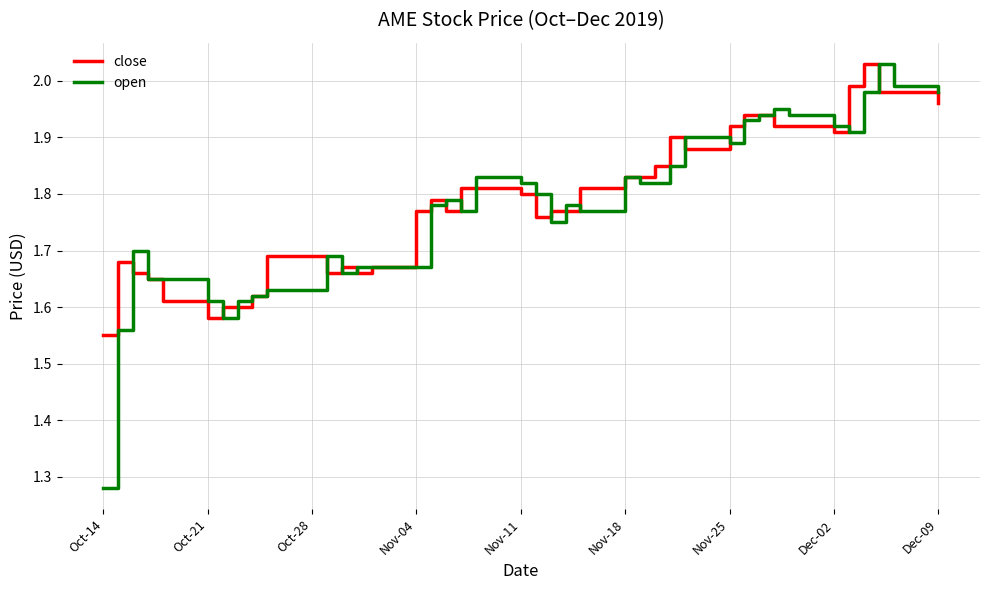

Reading right to left, list all the values displayed in this chart.

close: 2.0	2.0	2.0	2.0	2.0	1.9	1.9	1.9	1.9	1.9	1.9	1.9	1.9	1.9	1.8	1.8	1.8	1.8	1.8	1.8	1.8	1.8	1.8	1.8	1.8	1.8	1.7	1.7	1.7	1.7	1.7	1.6	1.6	1.6	1.6	1.6	1.6	1.7	1.7	1.6
open: 2.0	2.0	2.0	2.0	1.9	1.9	1.9	1.9	1.9	1.9	1.9	1.9	1.9	1.8	1.8	1.8	1.8	1.8	1.8	1.8	1.8	1.8	1.8	1.8	1.8	1.7	1.7	1.7	1.7	1.7	1.6	1.6	1.6	1.6	1.6	1.6	1.6	1.7	1.6	1.3